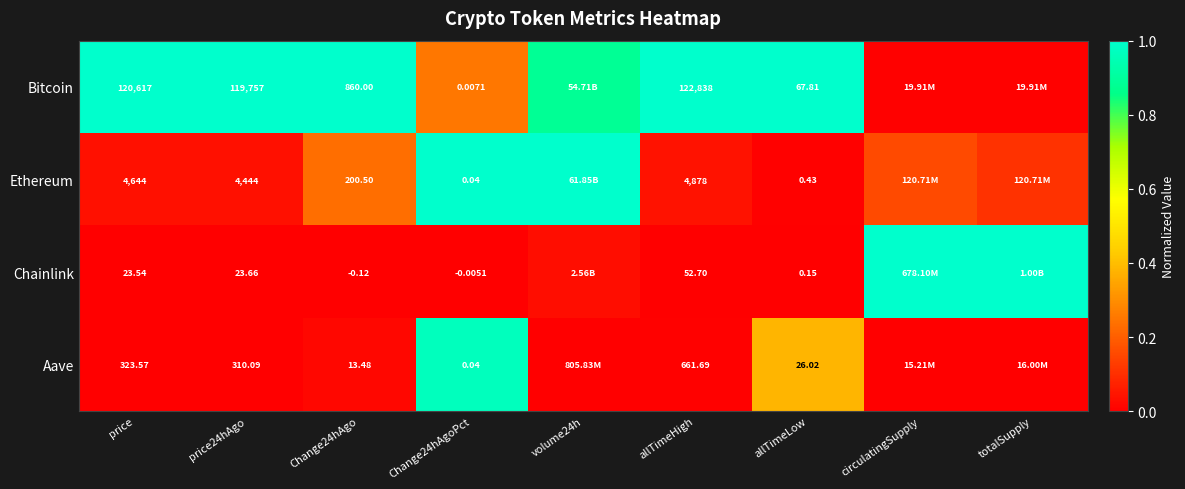

Between Change24hAgo and Change24hAgoPct, which series saw the biggest shift?

Bitcoin